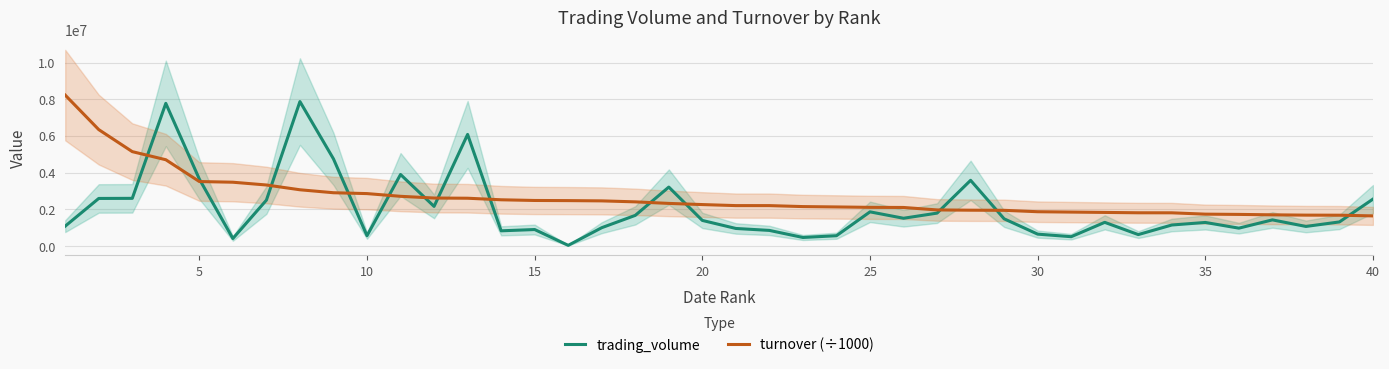

After their last crossing, which series has the higher values: turnover (÷1000) or trading_volume?

trading_volume